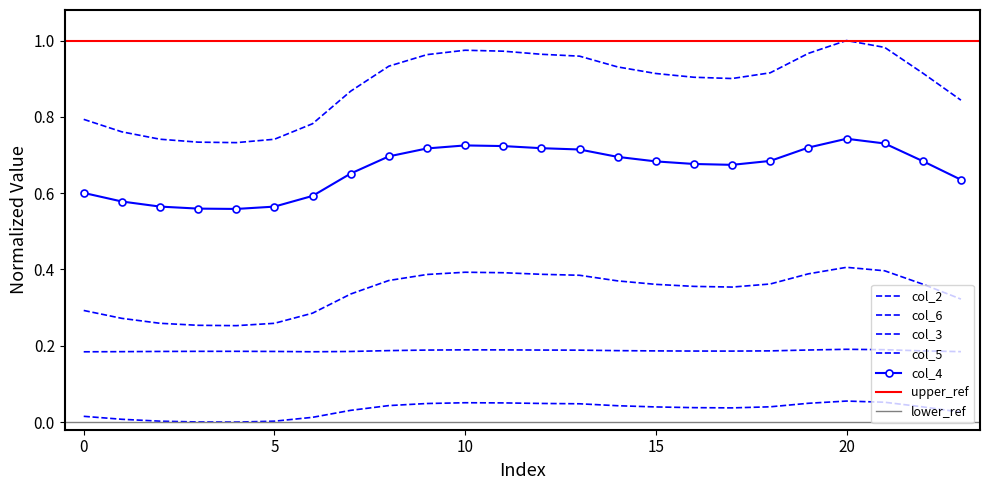

Reading right to left, transcribe all the data shown in this chart.

col_2: 23=0.0	22=0.0	21=0.1	20=0.1	19=0.0	18=0.0	17=0.0	16=0.0	15=0.0	14=0.0	13=0.0	12=0.0	11=0.1	10=0.1	9=0.0	8=0.0	7=0.0	6=0.0	5=0.0	4=0.0	3=0.0	2=0.0	1=0.0	0=0.0
col_3: 23=0.3	22=0.4	21=0.4	20=0.4	19=0.4	18=0.4	17=0.4	16=0.4	15=0.4	14=0.4	13=0.4	12=0.4	11=0.4	10=0.4	9=0.4	8=0.4	7=0.3	6=0.3	5=0.3	4=0.3	3=0.3	2=0.3	1=0.3	0=0.3
col_4: 23=0.6	22=0.7	21=0.7	20=0.7	19=0.7	18=0.7	17=0.7	16=0.7	15=0.7	14=0.7	13=0.7	12=0.7	11=0.7	10=0.7	9=0.7	8=0.7	7=0.7	6=0.6	5=0.6	4=0.6	3=0.6	2=0.6	1=0.6	0=0.6
col_5: 23=0.8	22=0.9	21=1.0	20=1.0	19=1.0	18=0.9	17=0.9	16=0.9	15=0.9	14=0.9	13=1.0	12=1.0	11=1.0	10=1.0	9=1.0	8=0.9	7=0.9	6=0.8	5=0.7	4=0.7	3=0.7	2=0.7	1=0.8	0=0.8
col_6: 23=0.2	22=0.2	21=0.2	20=0.2	19=0.2	18=0.2	17=0.2	16=0.2	15=0.2	14=0.2	13=0.2	12=0.2	11=0.2	10=0.2	9=0.2	8=0.2	7=0.2	6=0.2	5=0.2	4=0.2	3=0.2	2=0.2	1=0.2	0=0.2